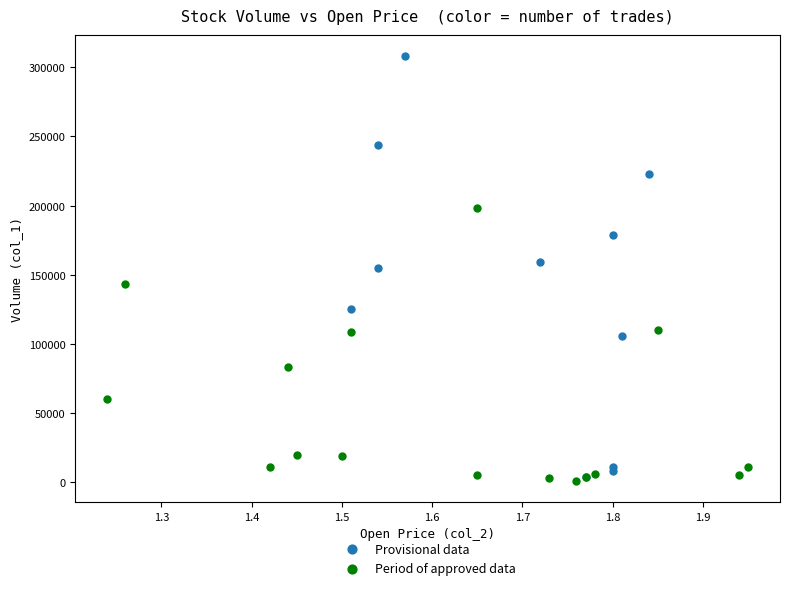

Which series has the widest spread of Y values?

Provisional data